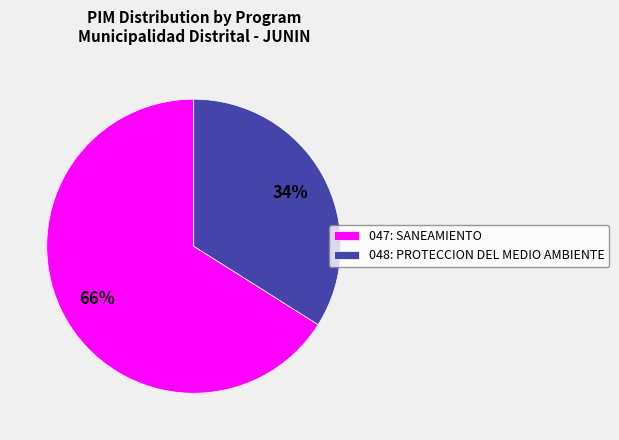

Rank the categories by value from lowest to highest.

048: PROTECCION DEL MEDIO AMBIENTE, 047: SANEAMIENTO